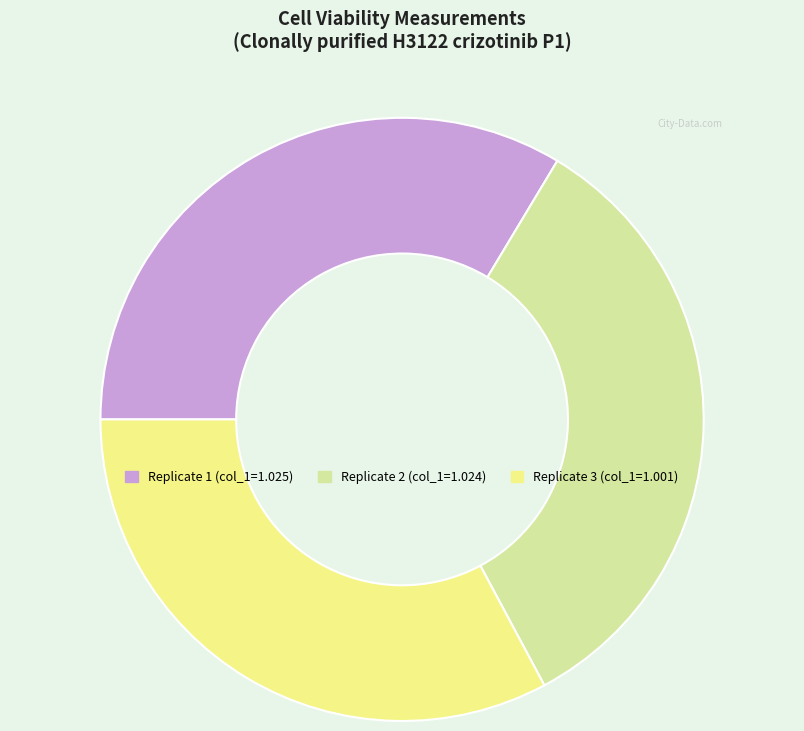

Is there a majority slice in this chart?

No